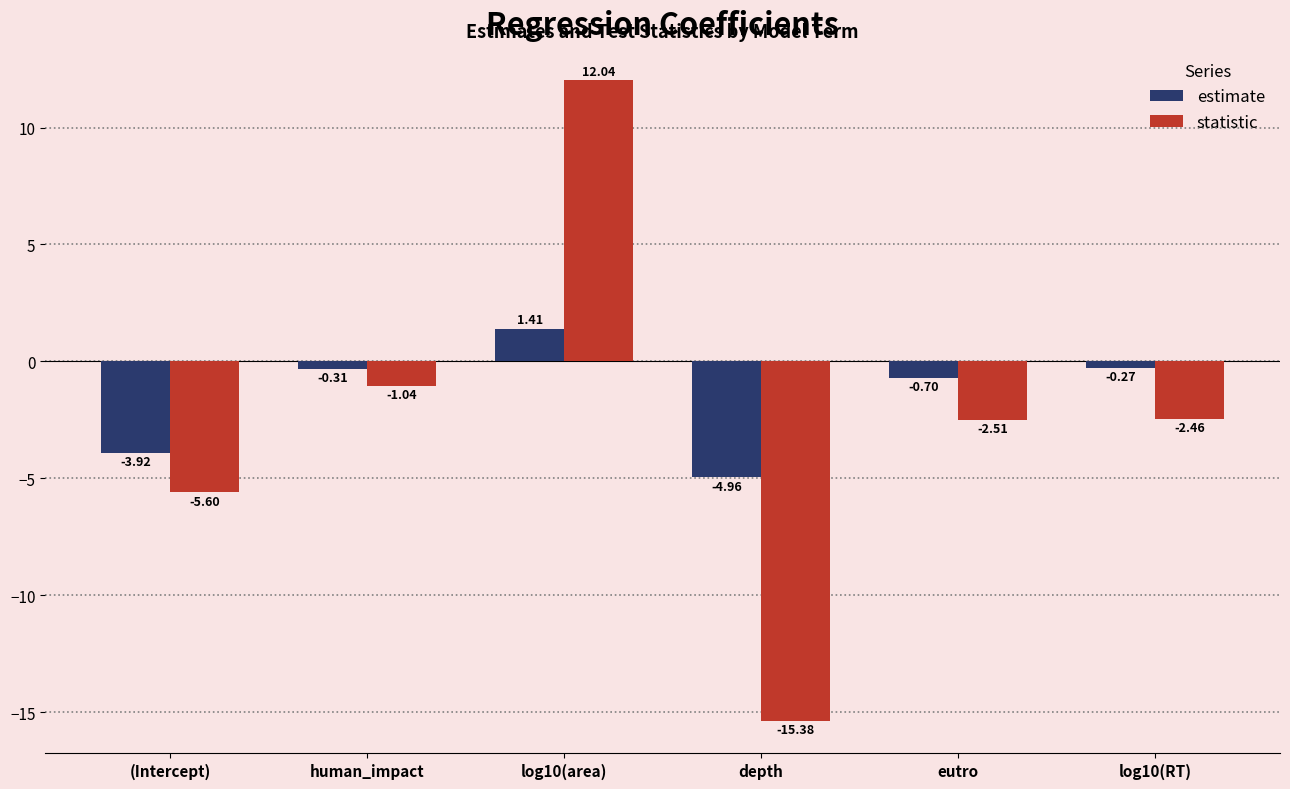

What are all the series names shown in the legend?

estimate, statistic